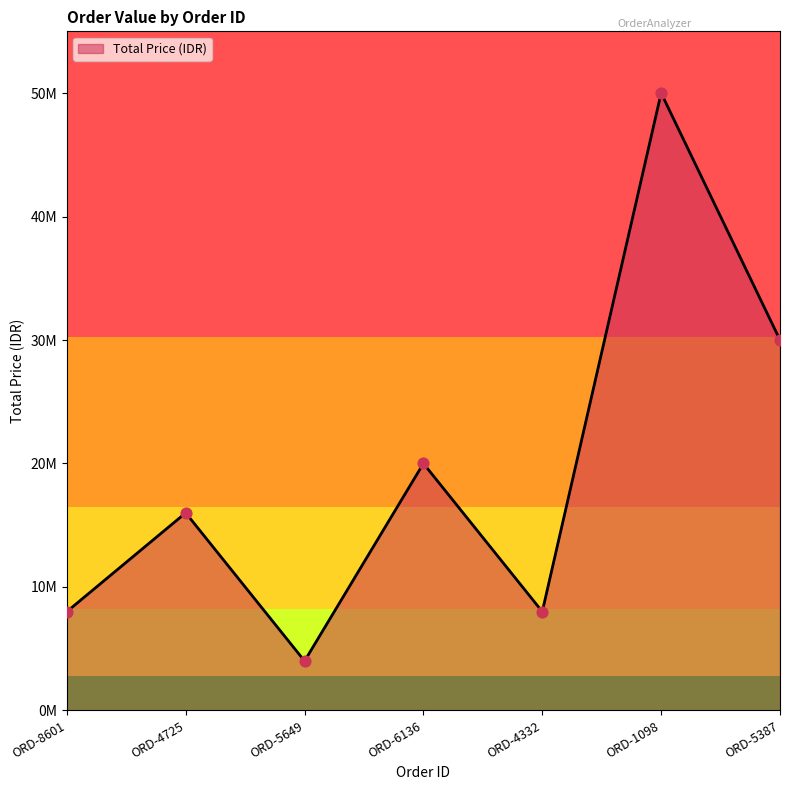

Approximately how many times larger is the value at ORD-4725 compared to ORD-1098?

0.3